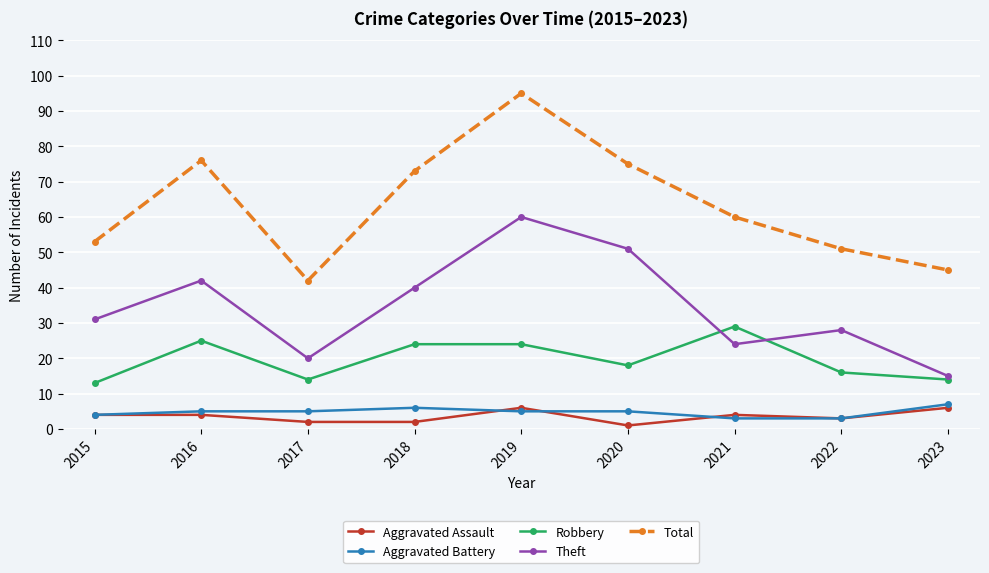

Reading left to right, what are all the values shown in this chart?

Aggravated Assault: 4	4	2	2	6	1	4	3	6
Aggravated Battery: 4	5	5	6	5	5	3	3	7
Robbery: 13	25	14	24	24	18	29	16	14
Theft: 31	42	20	40	60	51	24	28	15
Total: 53	76	42	73	95	75	60	51	45